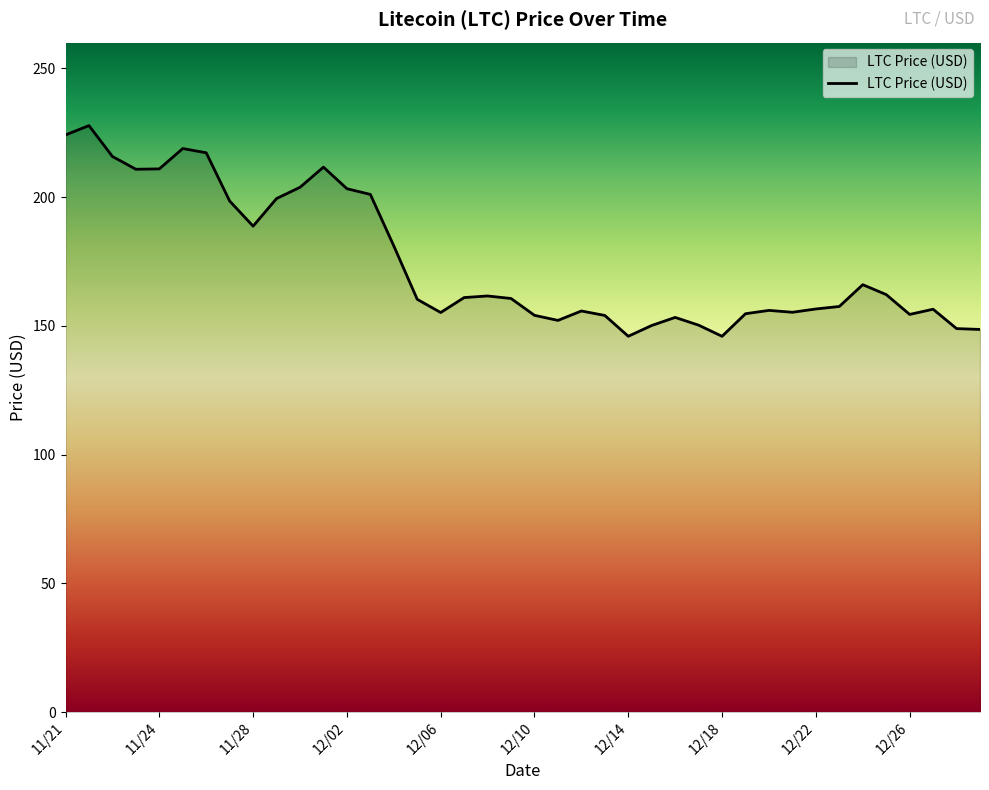

What is the difference between the maximum and minimum values?

81.8